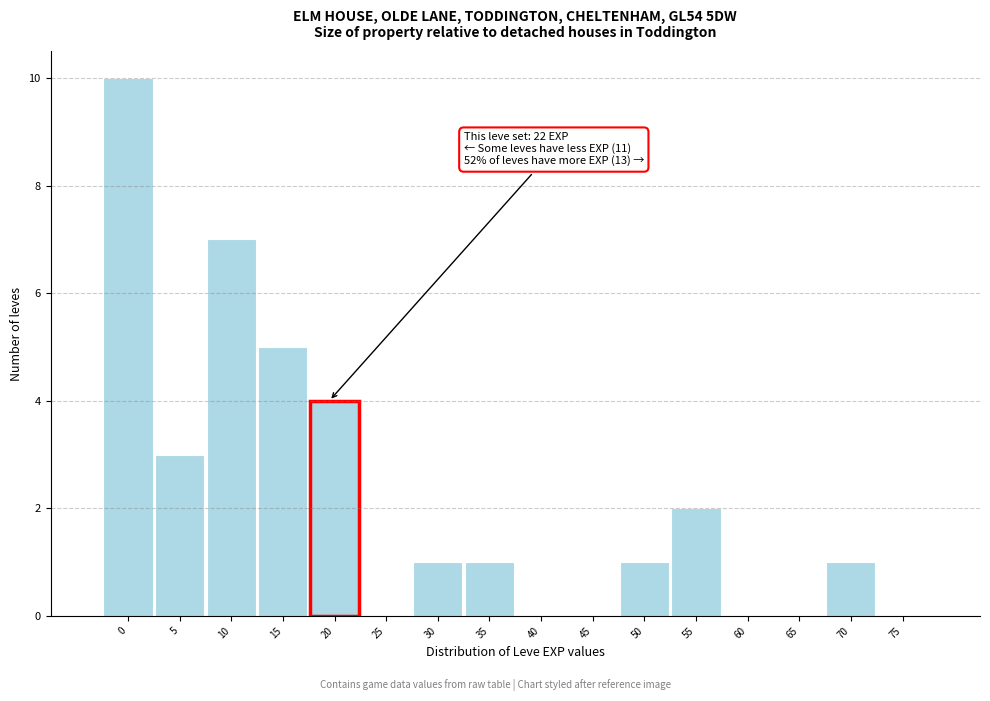

Reading left to right, extract all data points from this chart.

0=10	5=3	10=7	15=5	20=4	25=0	30=1	35=1	40=0	45=0	50=1	55=2	60=0	65=0	70=1	75=0